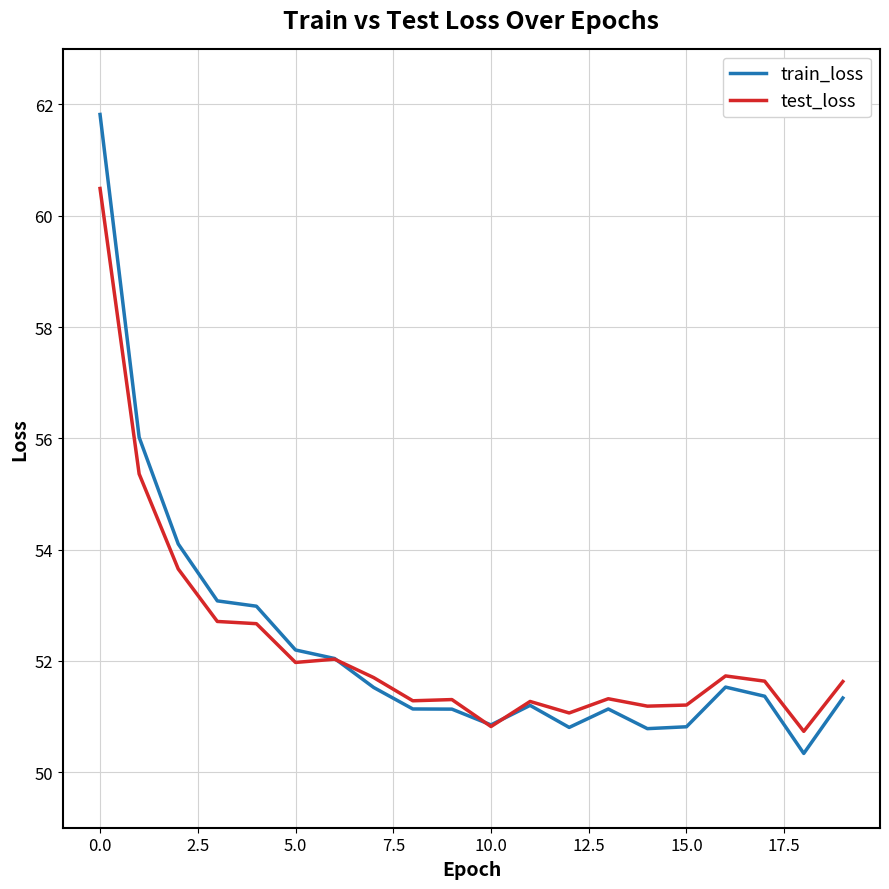

List the series in order of their peak value, highest first.

train_loss, test_loss